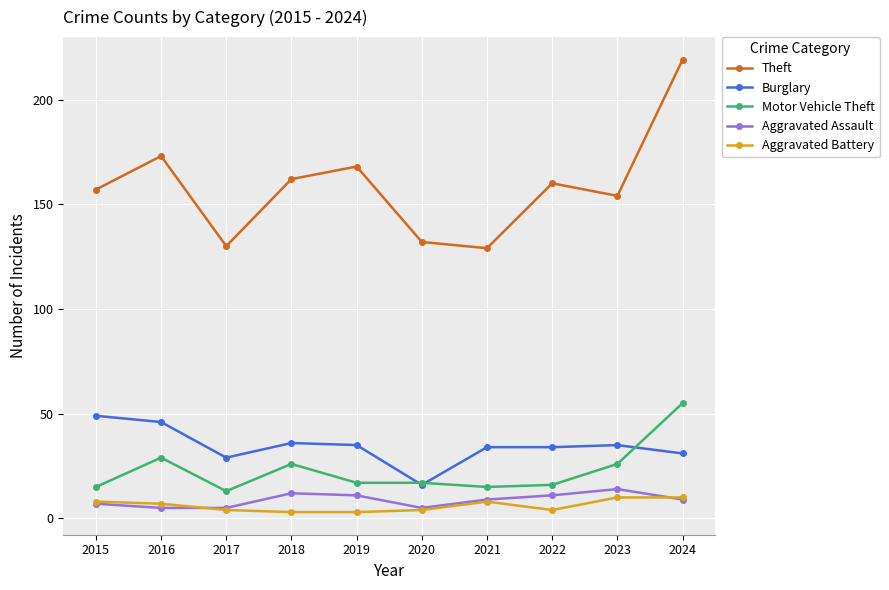

True or false: Burglary has a value of 22 at 2015.

False